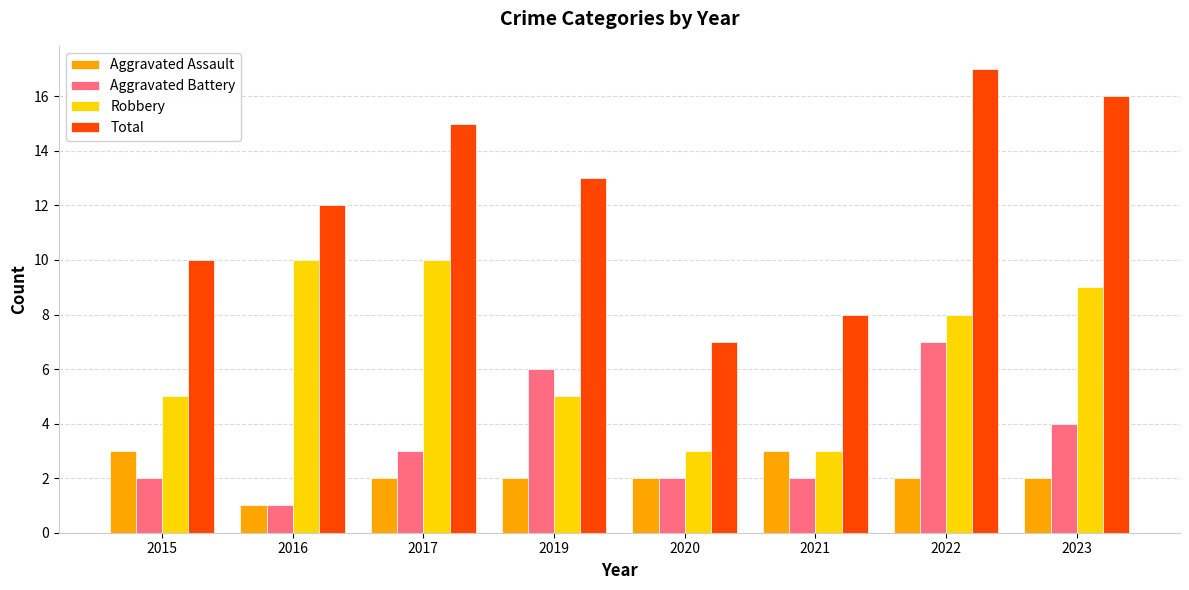

What is the total value across all series at 2019?

26